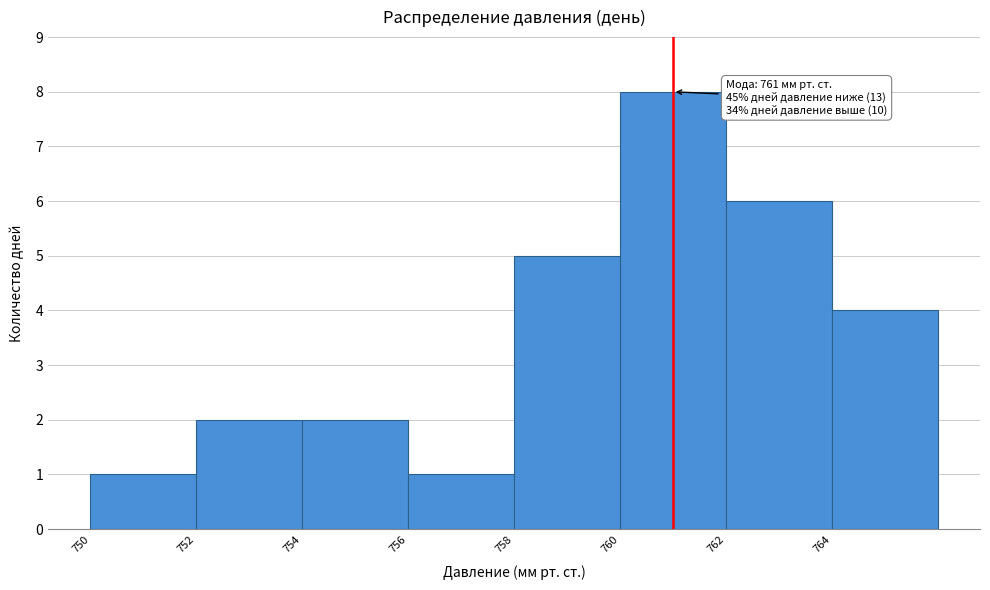

Which range on the x-axis has the tallest bar?

760 to 762